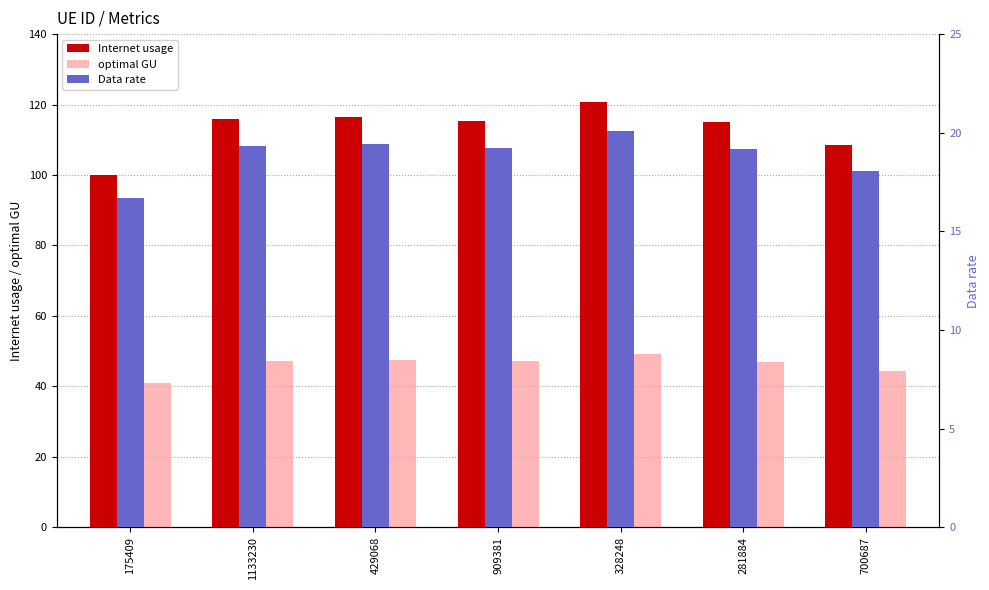

What are all the series names shown in the legend?

Internet usage, optimal GU, Data rate